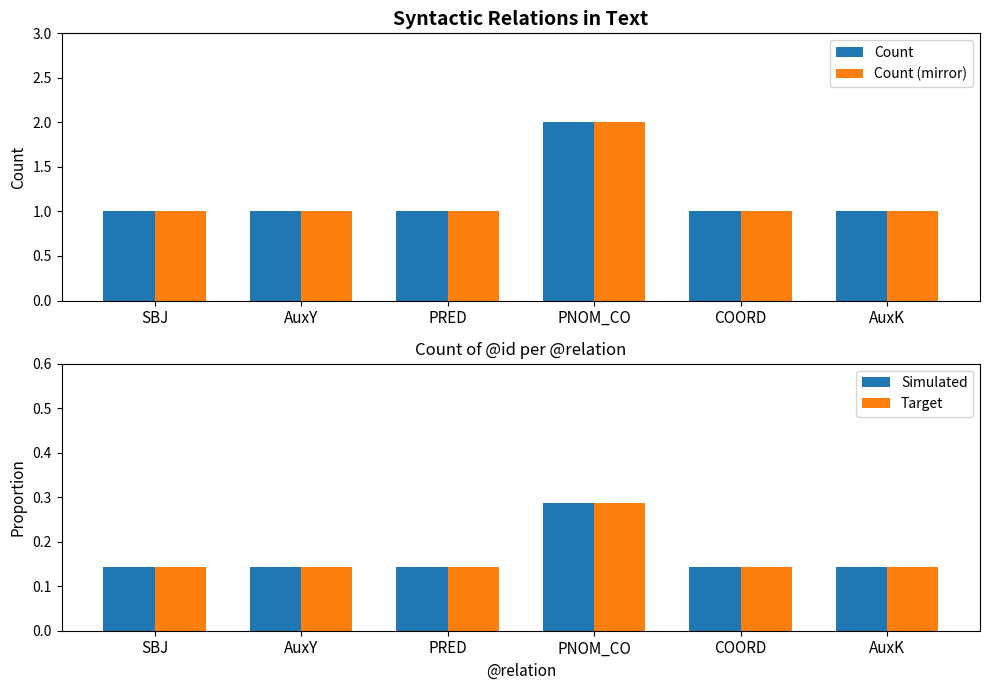

What is the label of the 6th bar from the left?

AuxK